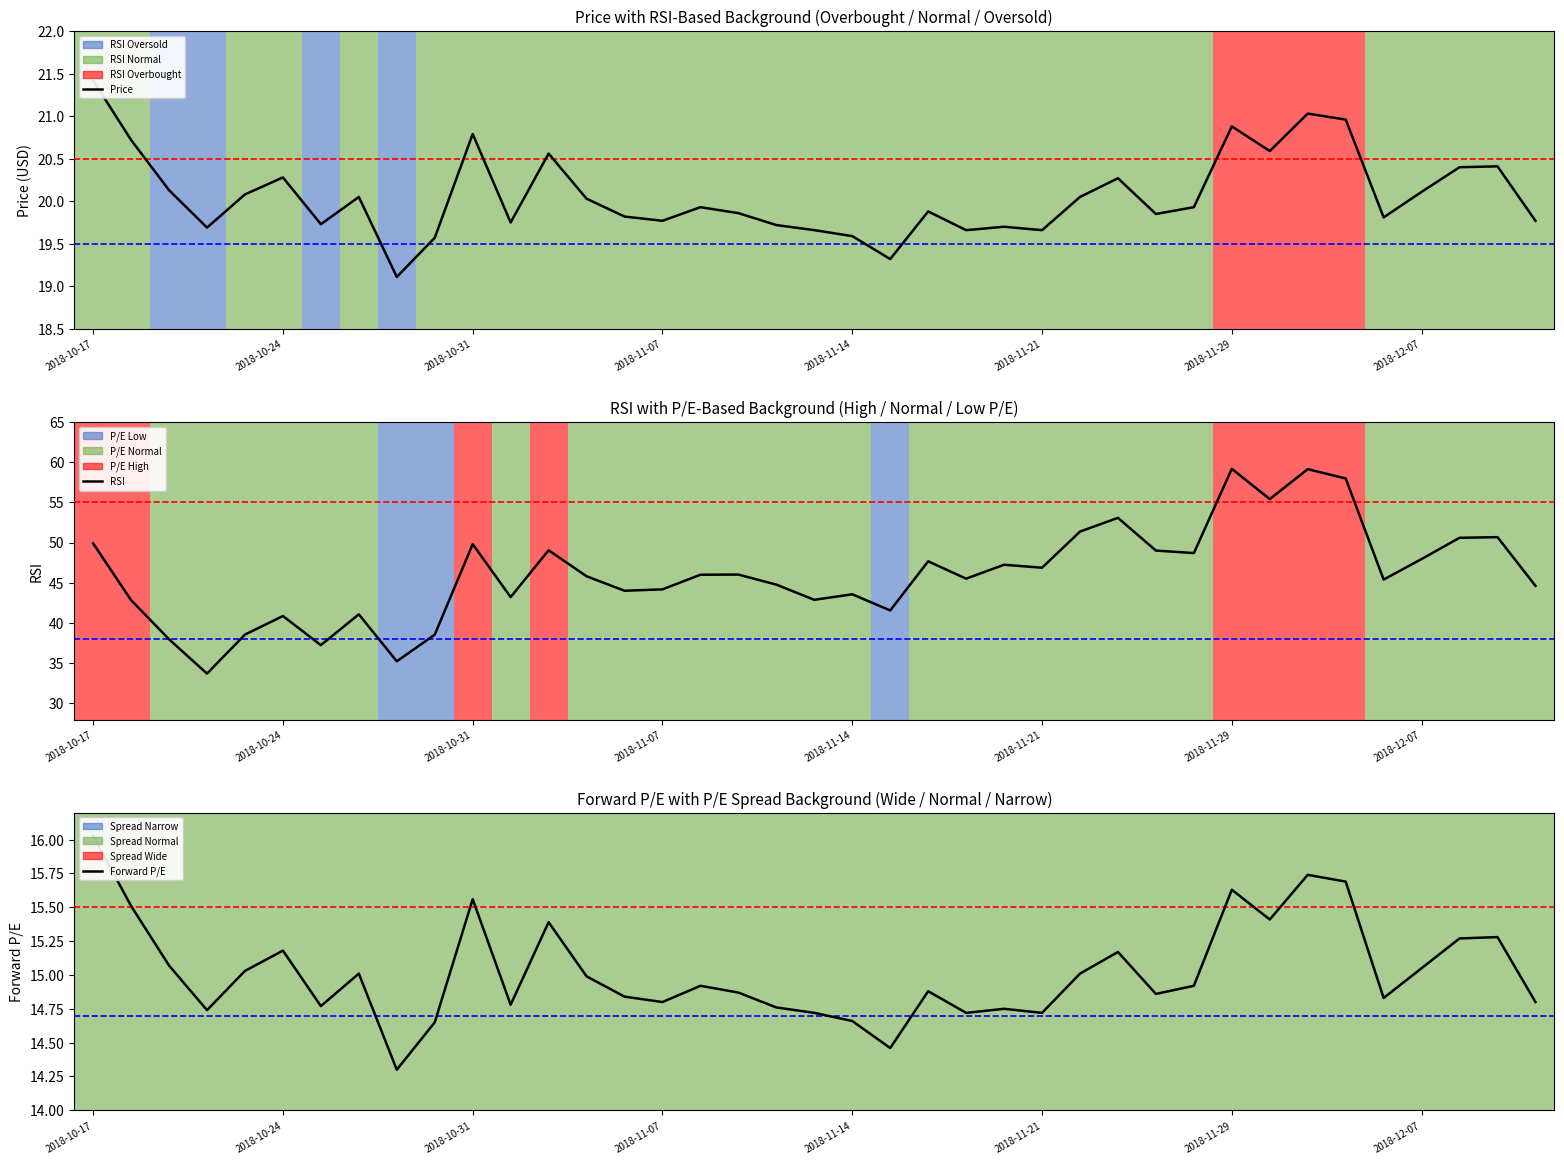

What is the difference between the maximum and minimum values in the Price series?

2.3